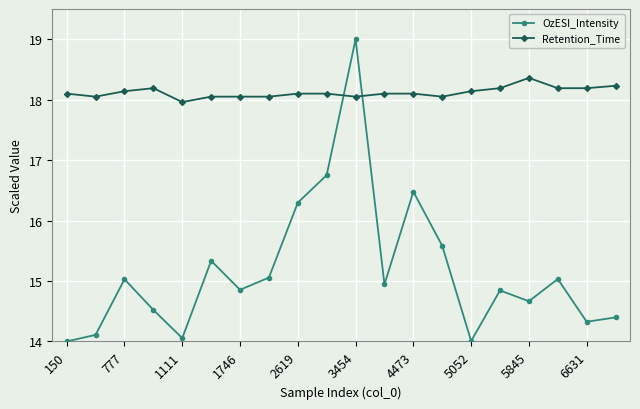

Does the chart have visible grid lines?

Yes